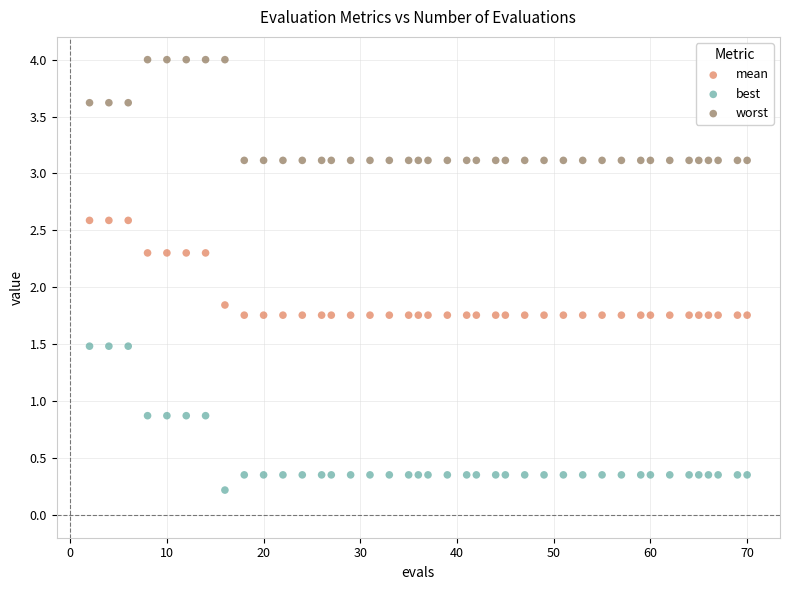

Across all data points, what is the range of X values (max minus min)?

68.0